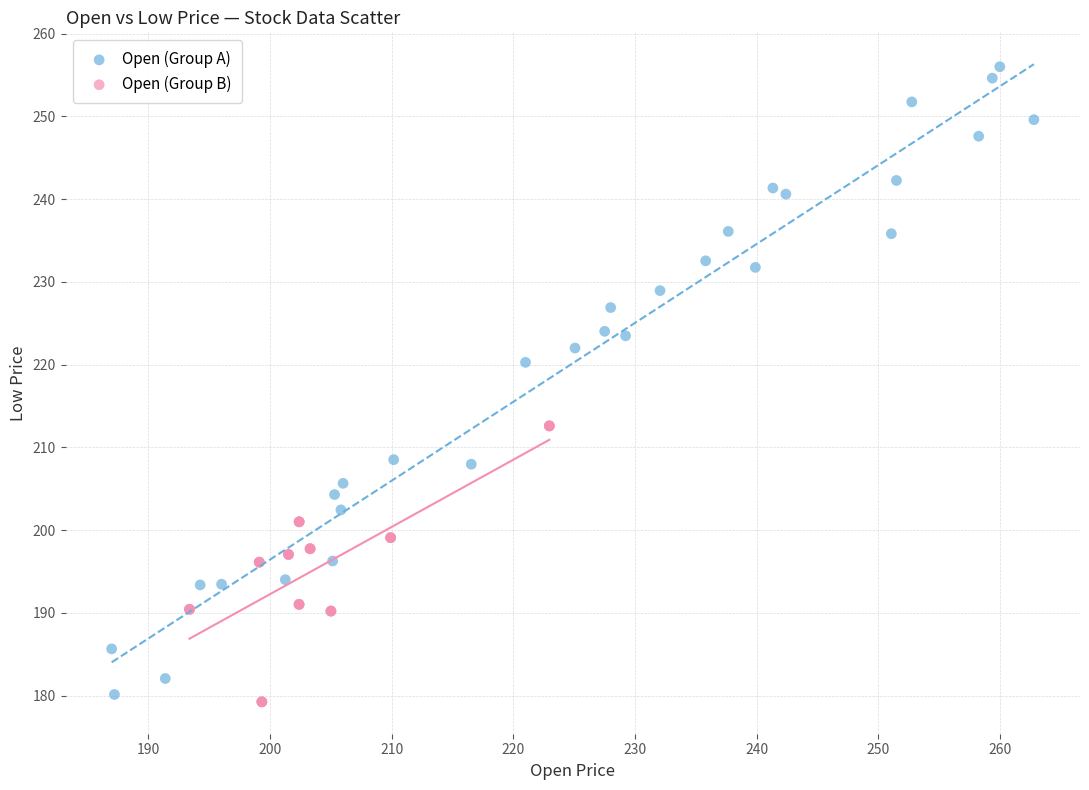

Which series reaches the maximum Y coordinate?

Open (Group A)